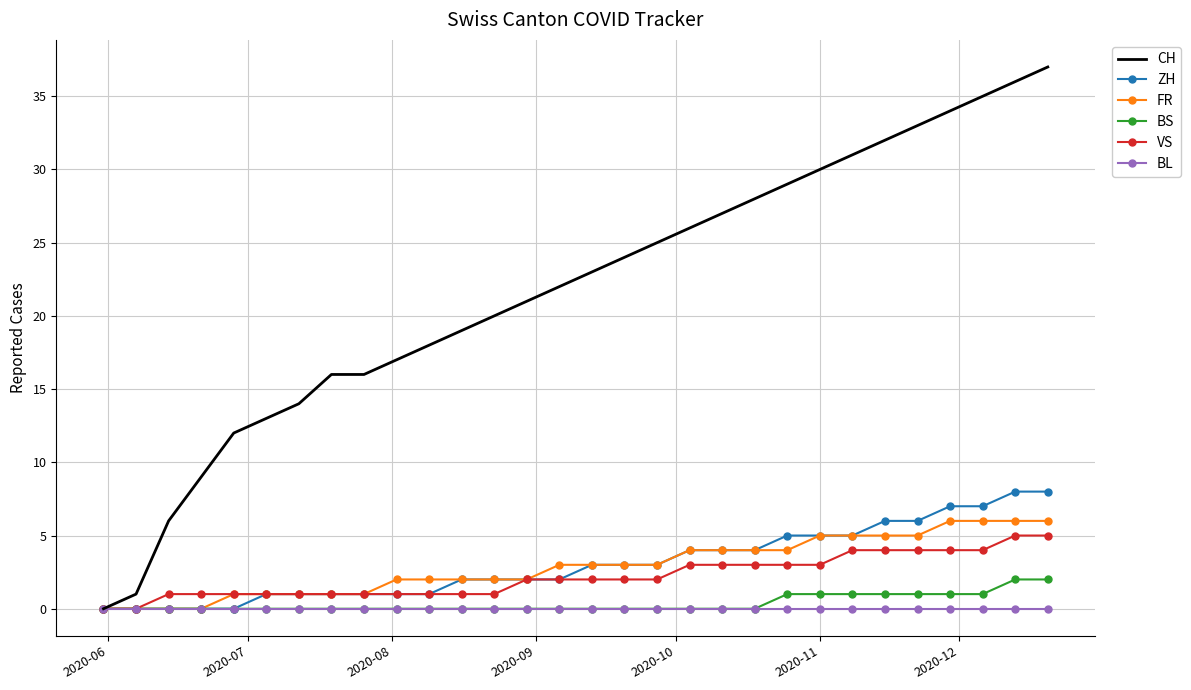

Which series has the largest range (max minus min)?

CH